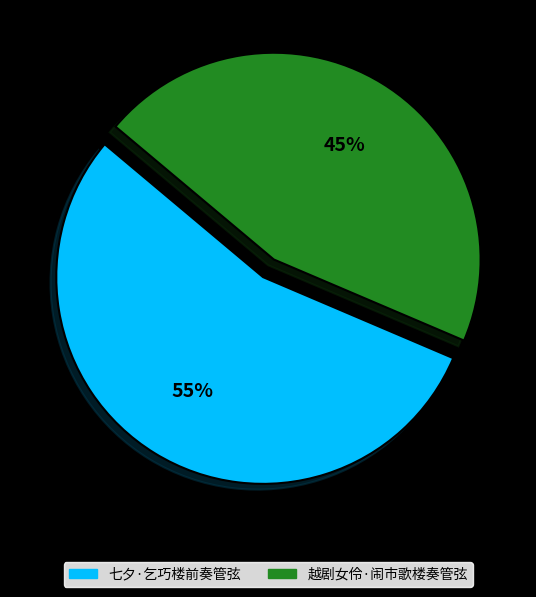

Is there any slice that represents more than half of the pie?

Yes